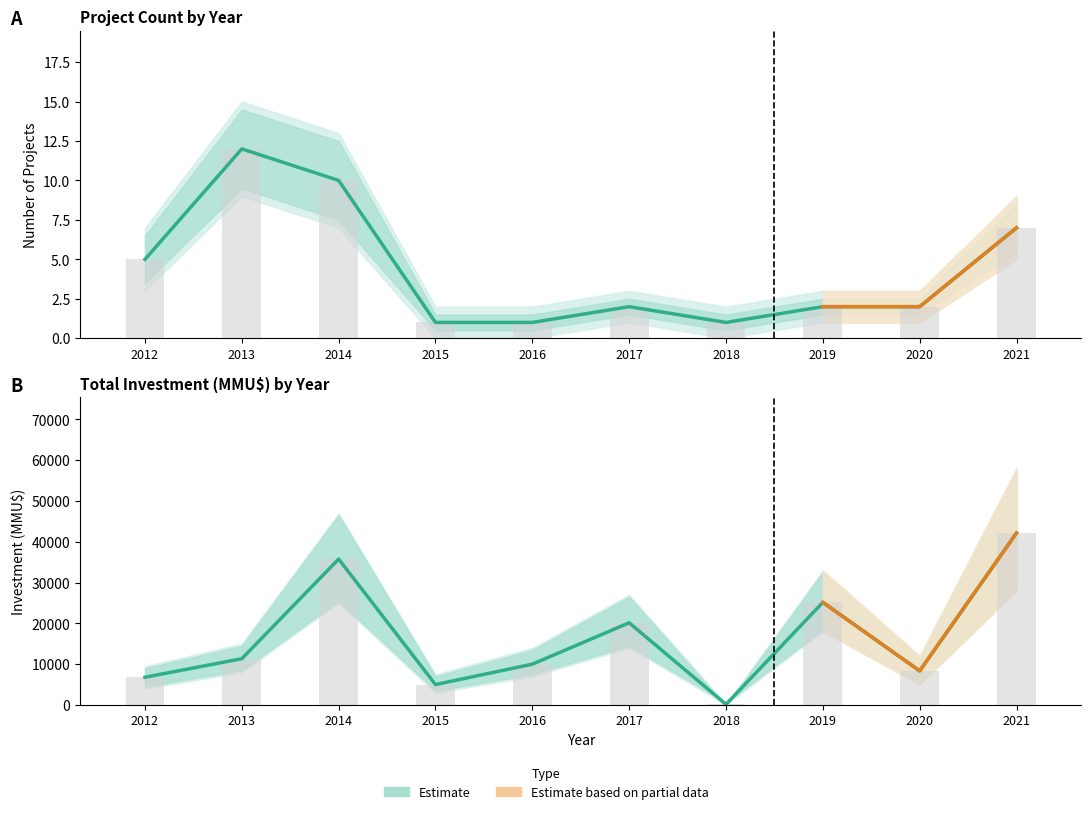

What is the value of the Count bar at the 2nd from the left?

12